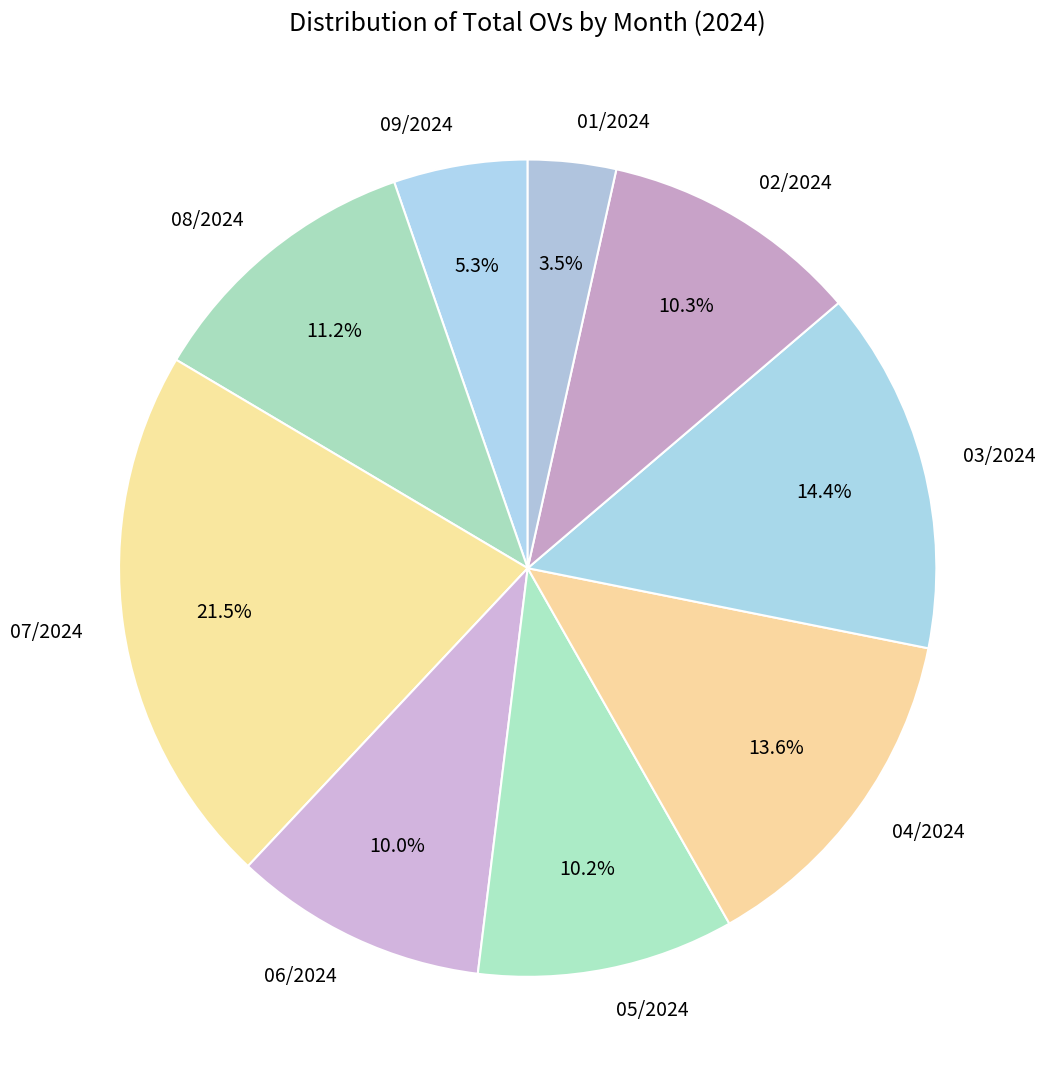

Which slice is the smallest?

01/2024